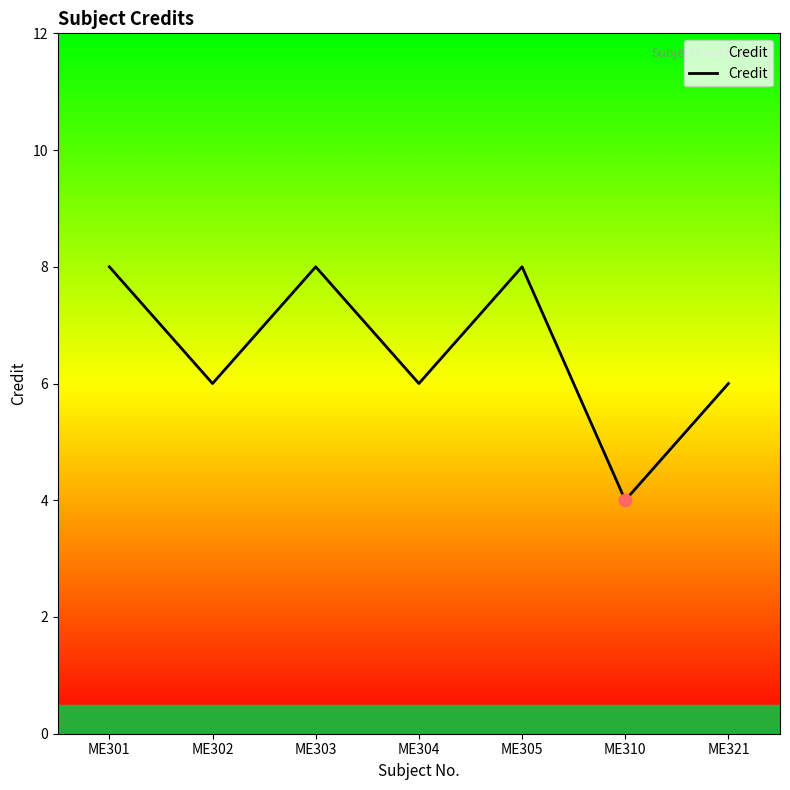

What is the change in value from ME303 to ME310?

-4